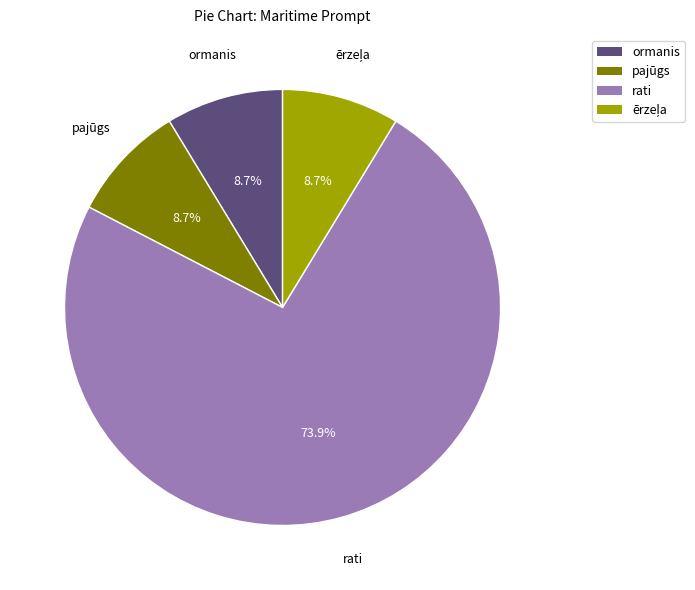

What percentage is the pajūgs slice, to the nearest percent?

9%